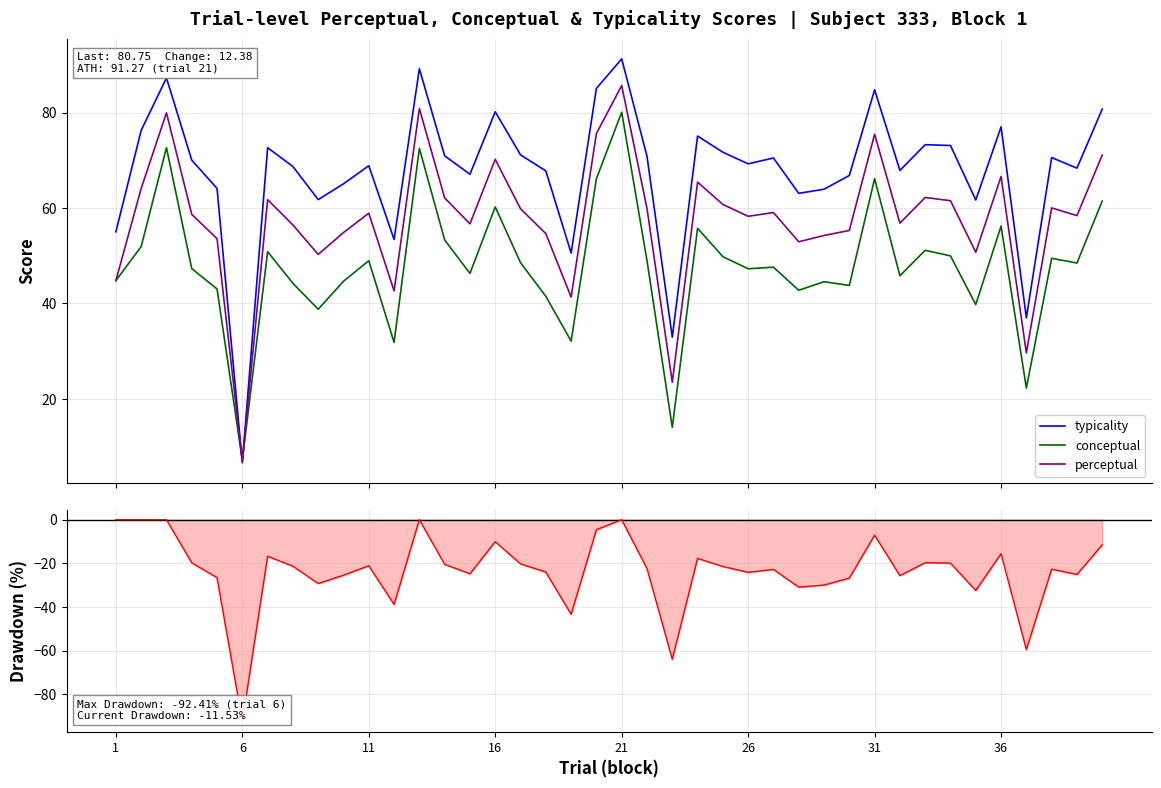

In typicality drawdown, how many points are higher than both neighbors (excluding endpoints)?

11